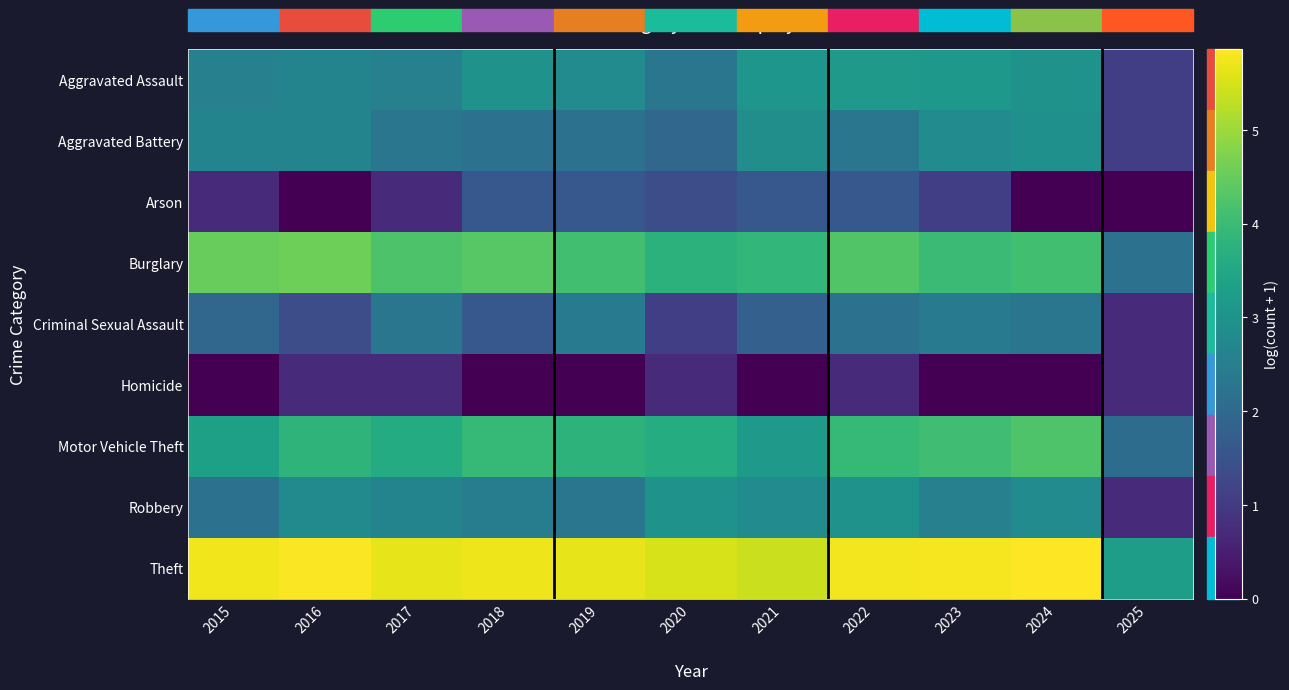

At how many categories does at least one series exceed 3?

11